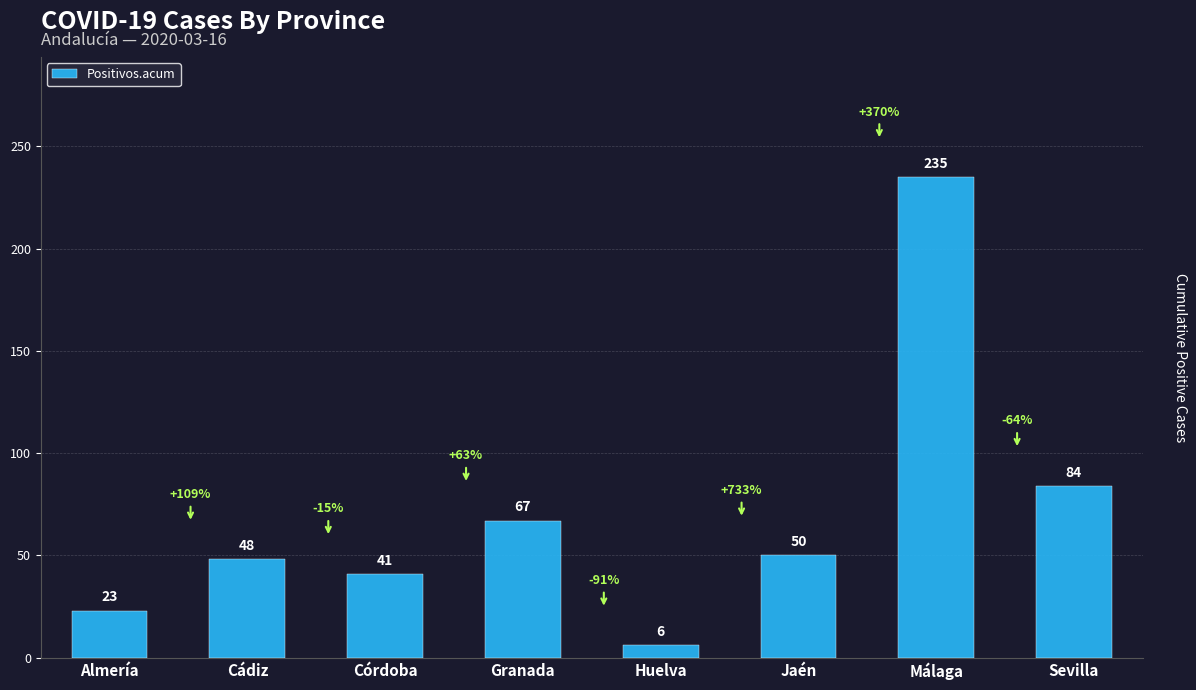

What is the smallest value displayed?

6